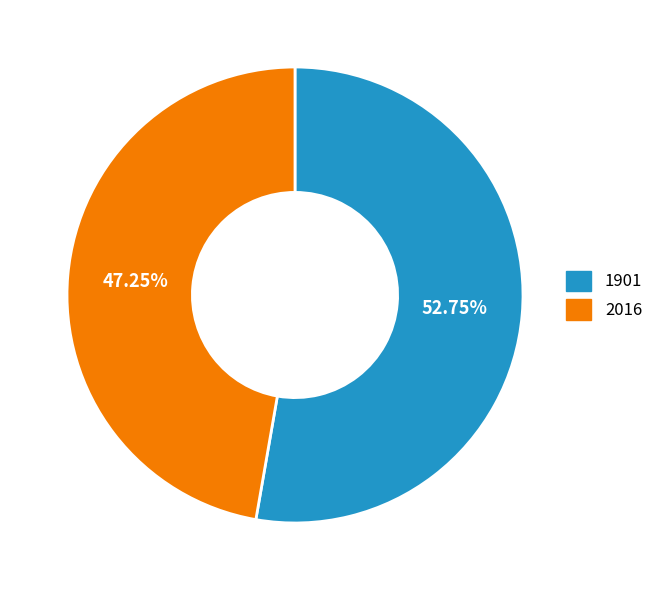

What is the ratio of the value at 2016 to the value at 1901?

0.9